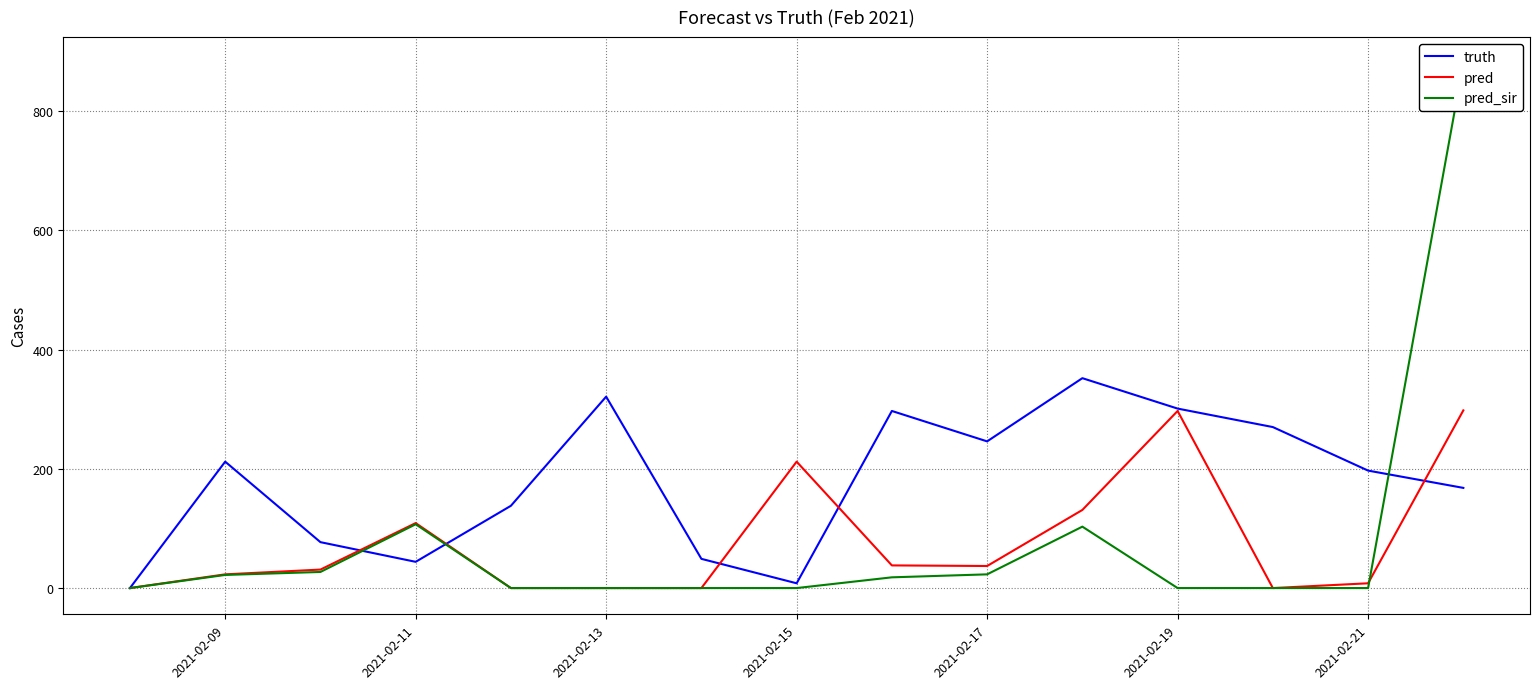

The pred series shows 8 at 2021-02-21. True or false?

True